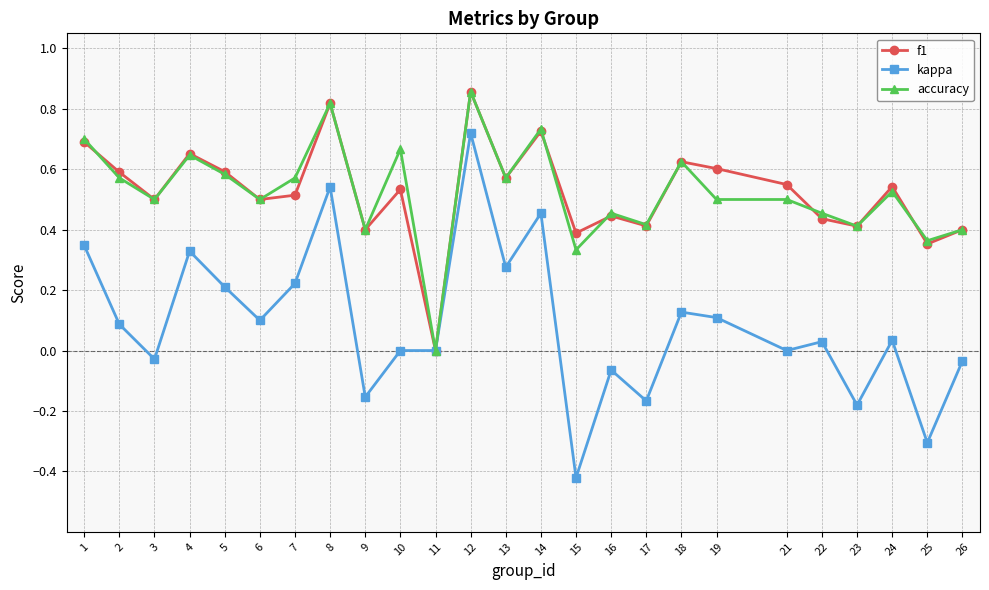

Between 21 and 23, which series saw the biggest shift?

kappa